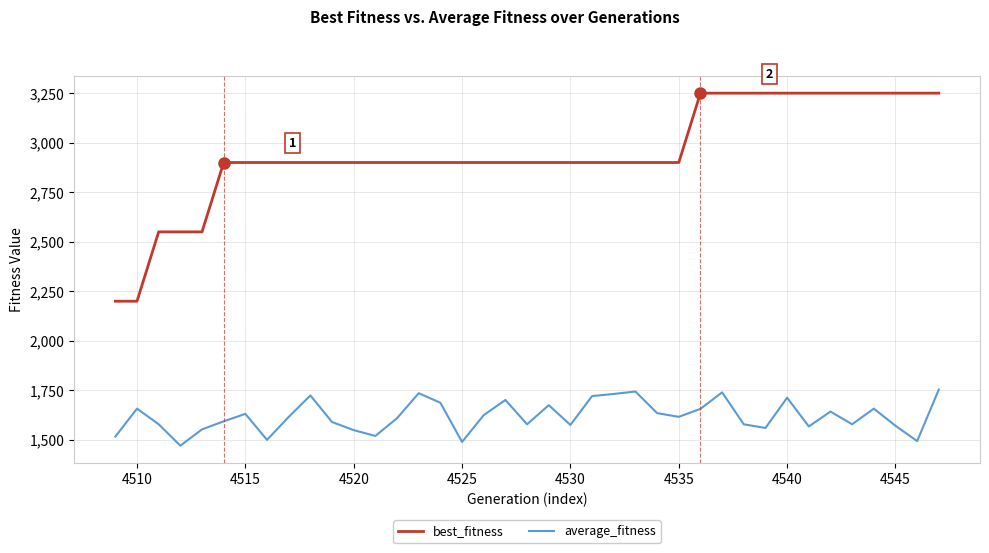

True or false: average_fitness and best_fitness intersect in this chart.

False